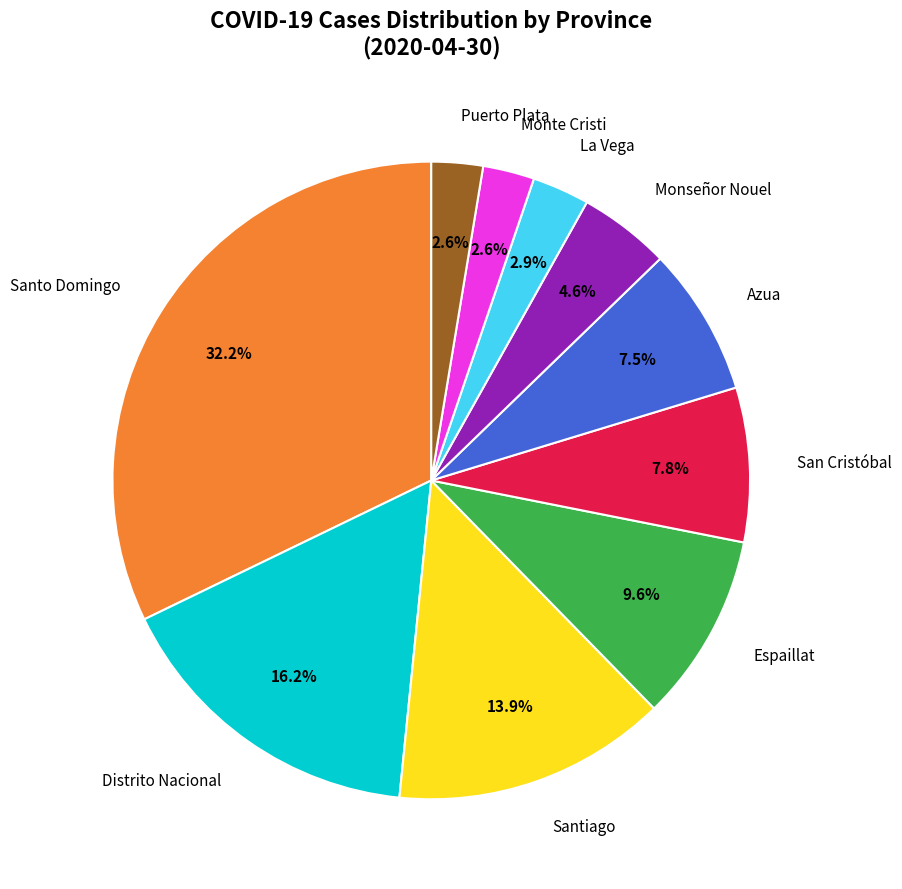

Is there a majority slice in this chart?

No